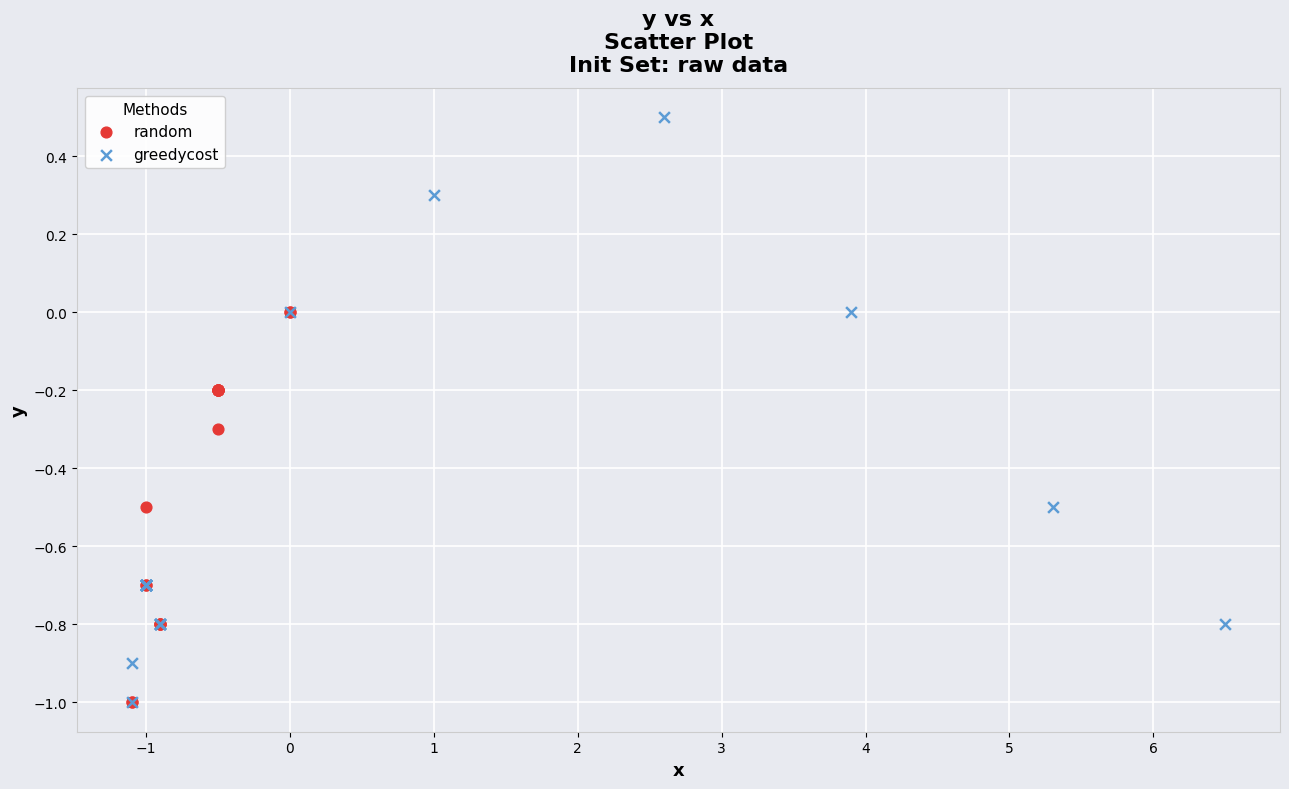

Which series contains the highest Y value?

greedycost